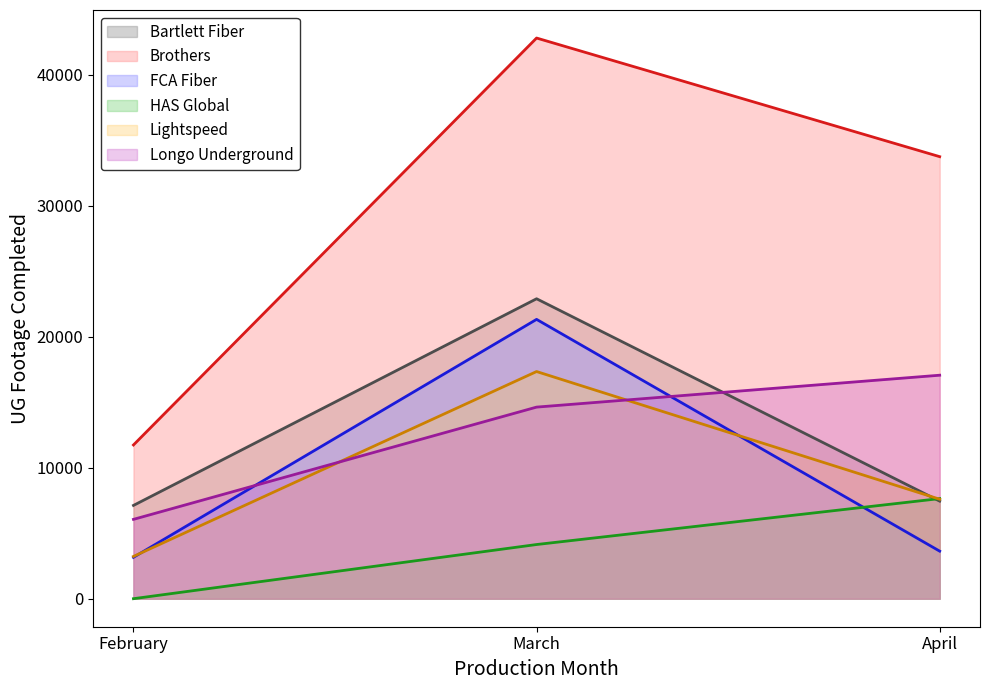

What is the difference between the highest and lowest values at March?

38664